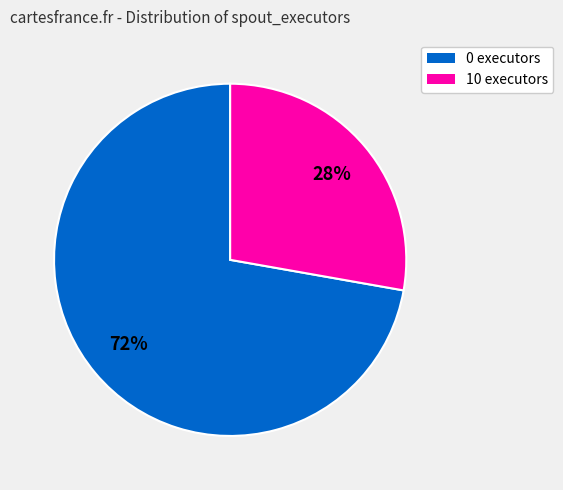

Does 0 represent more than half of the total?

Yes